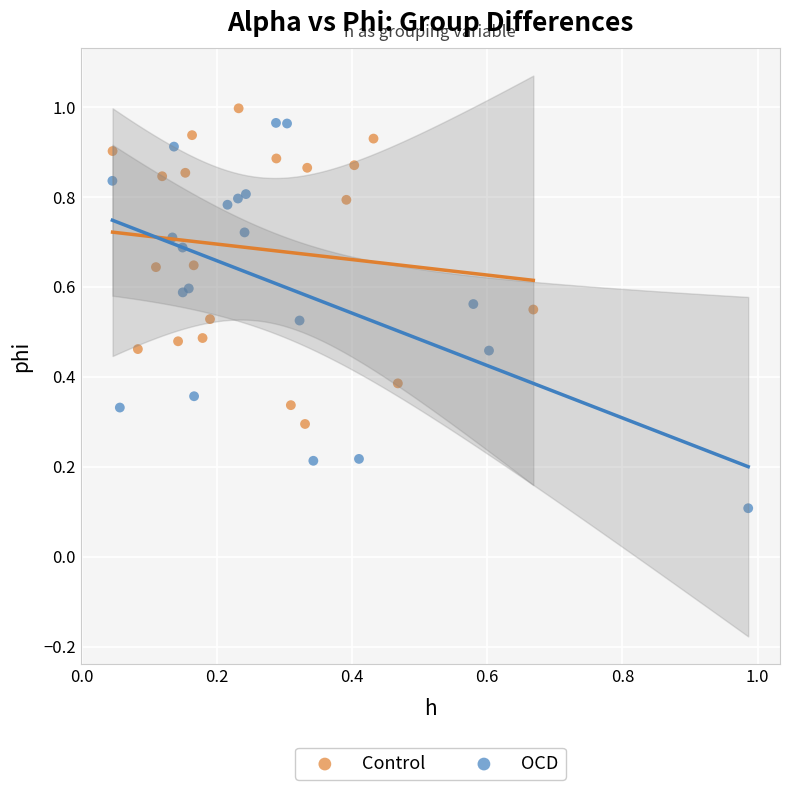

Which series contains the lowest Y value?

OCD